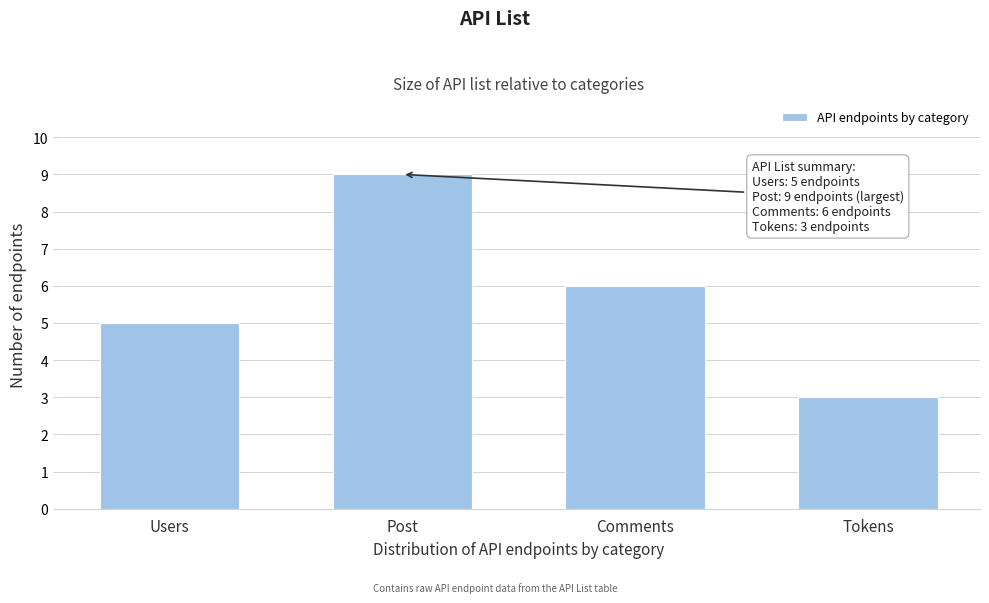

Reading right to left, list all the values displayed in this chart.

Tokens=3	Comments=6	Post=9	Users=5